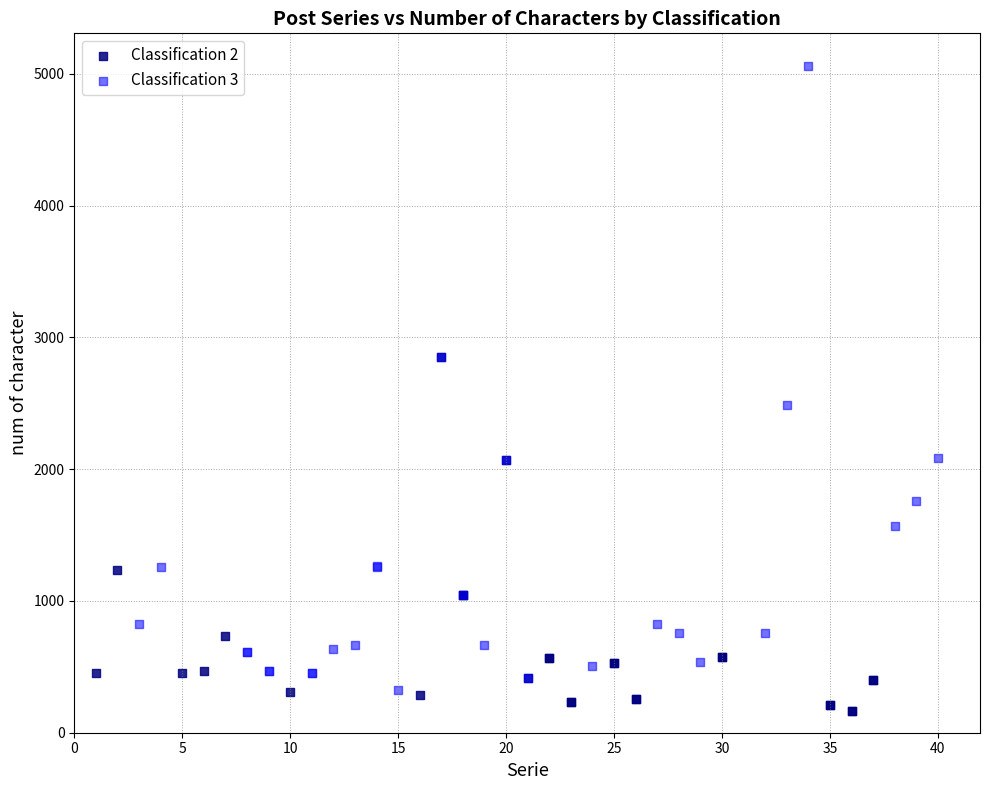

Which series has the largest Y range (max minus min)?

Classification 3